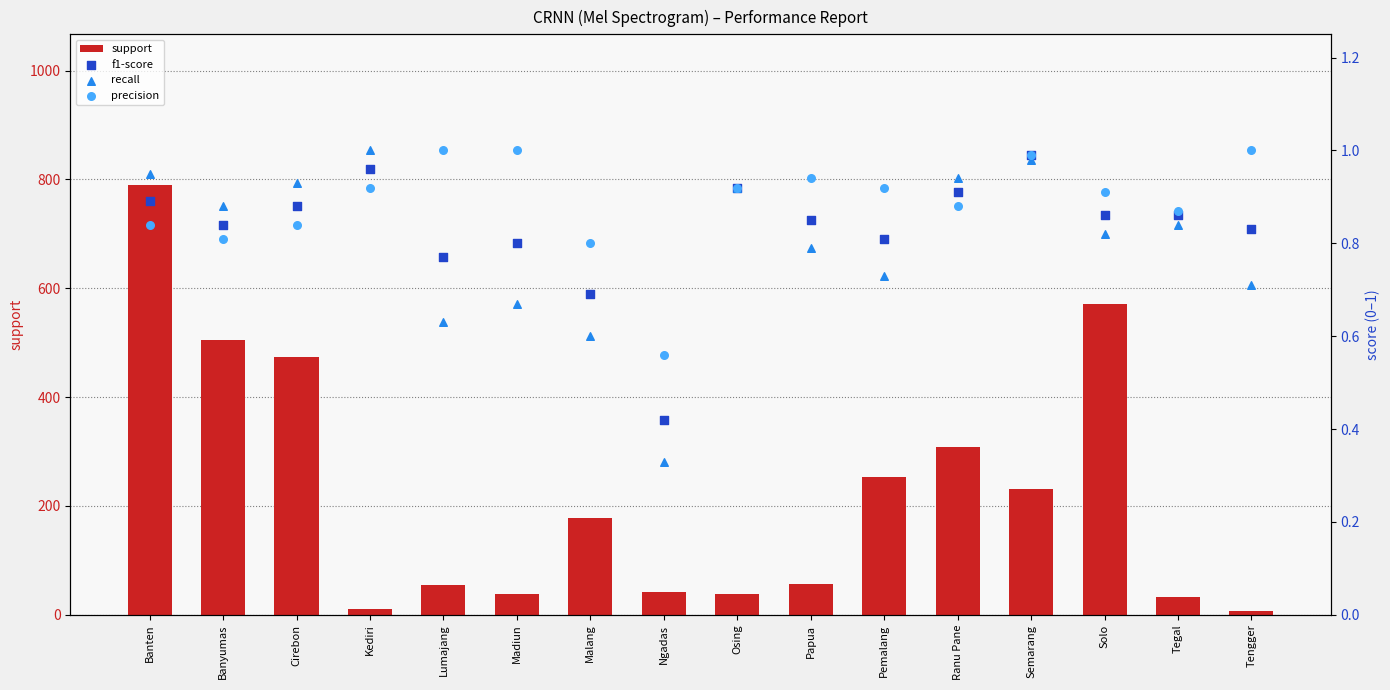

Which series has the widest spread of Y values?

support